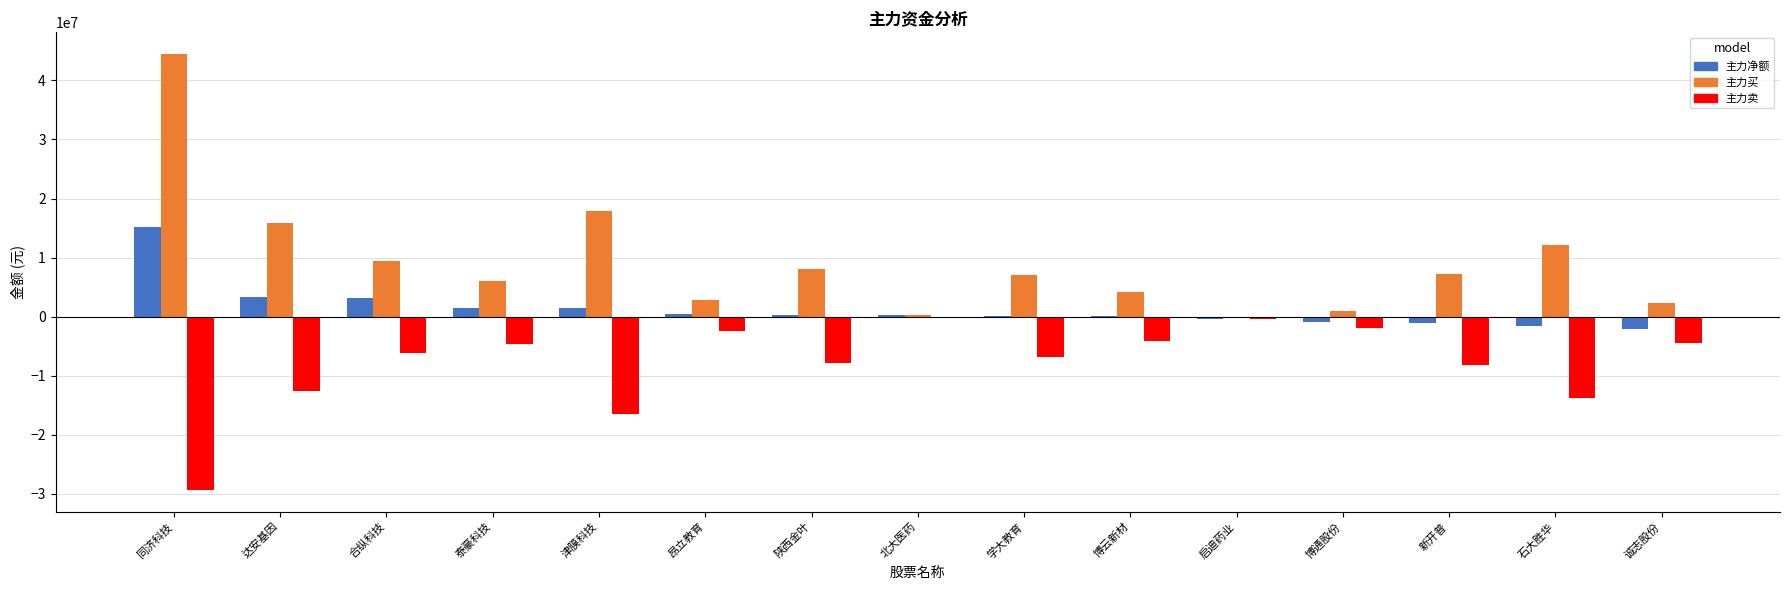

At which category is the sum across all series the highest?

同济科技